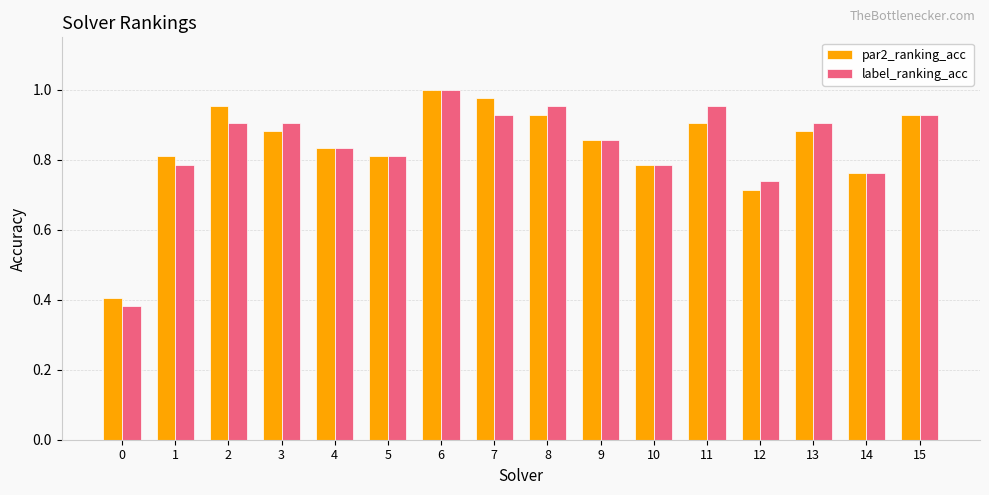

At 11, list the series in order from largest to smallest.

label_ranking_acc, par2_ranking_acc